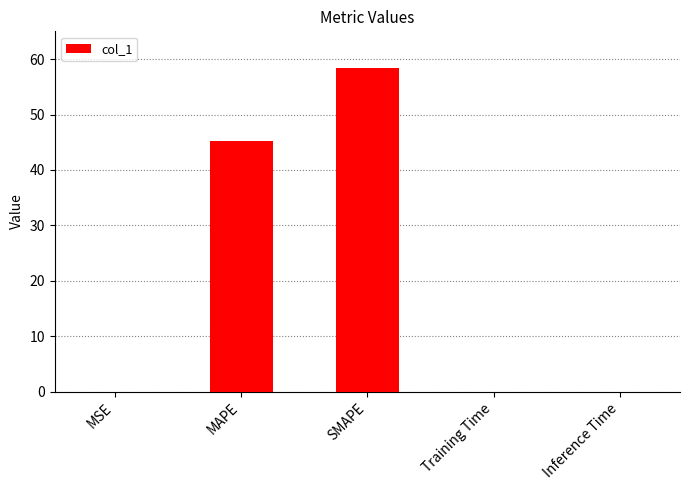

Are the bars horizontal?

No